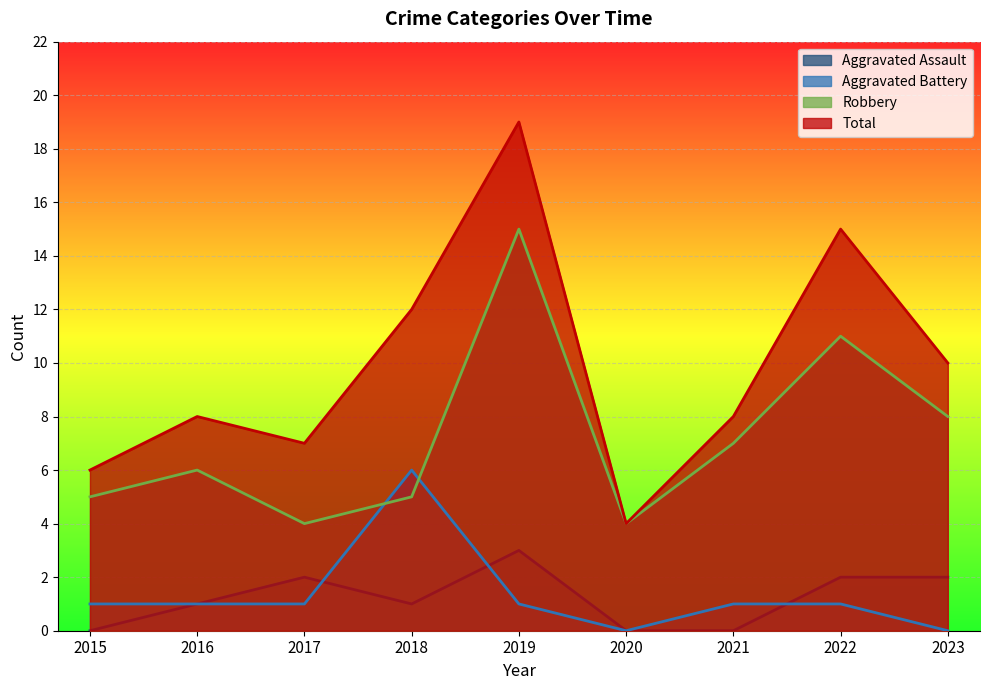

Count the Aggravated Assault values in the range 0 to 2.

8